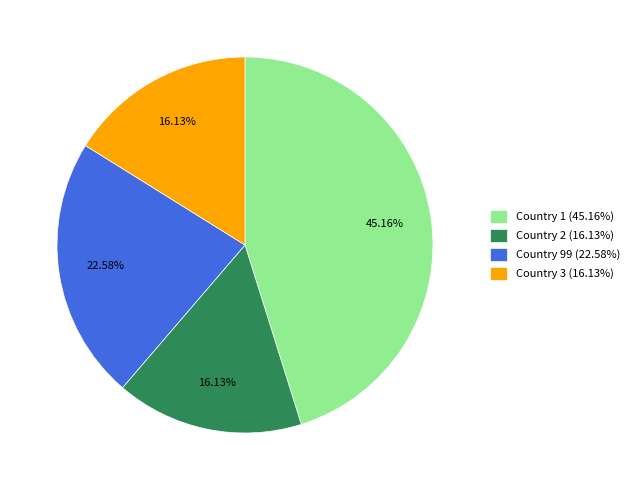

Is it true that Country 1 is 30% of the pie?

False